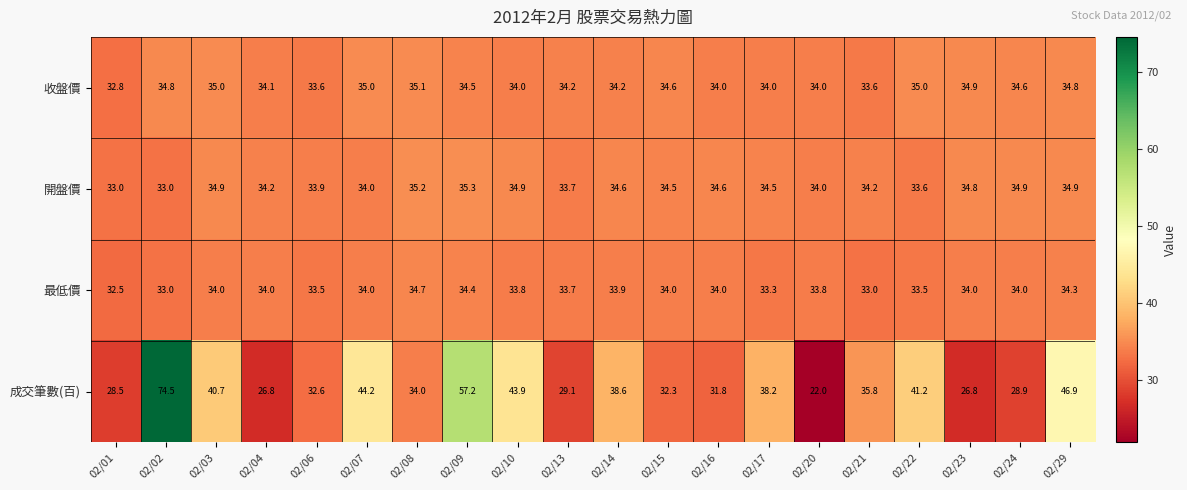

What is the average value of the 成交筆數(百) series?

37.7